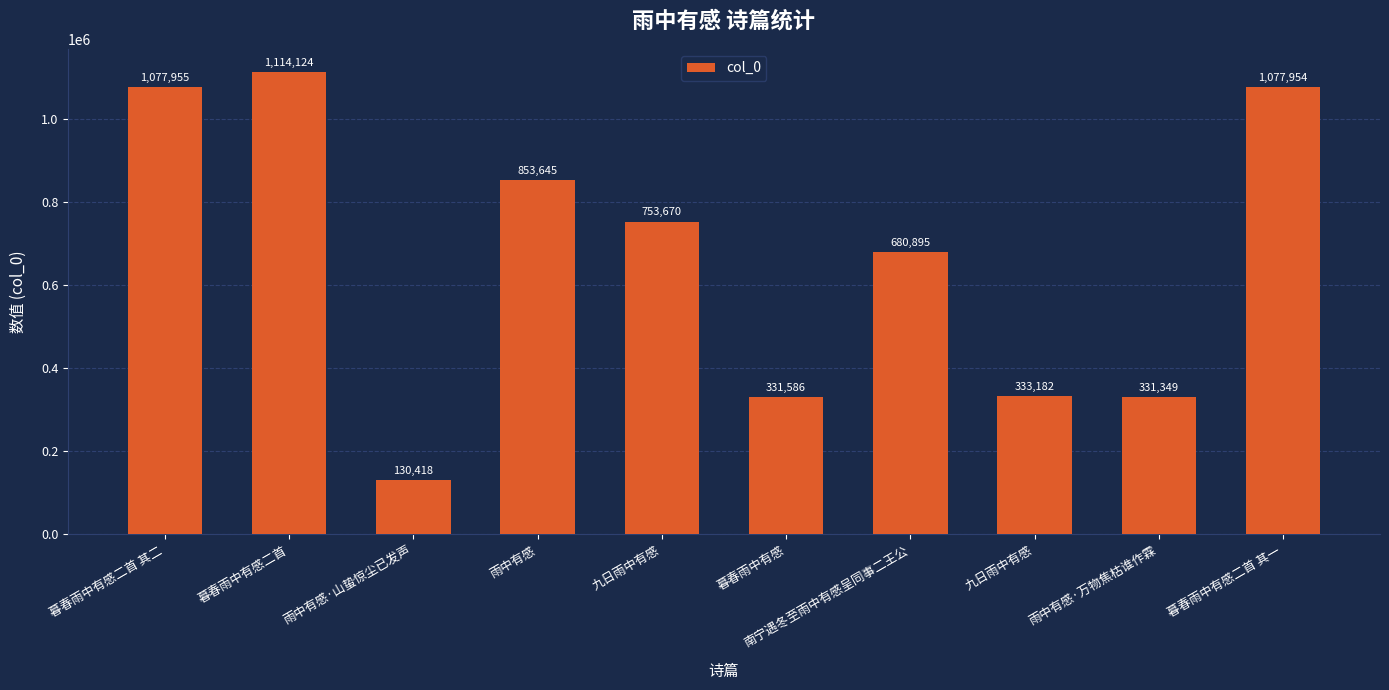

List the labels in order of value, smallest first.

雨中有感·山蛰惊尘已发声, 雨中有感·万物焦枯谁作霖, 暮春雨中有感, 九日雨中有感, 南宁遇冬至雨中有感呈同事二王公, 九日雨中有感, 雨中有感, 暮春雨中有感二首 其一, 暮春雨中有感二首 其二, 暮春雨中有感二首